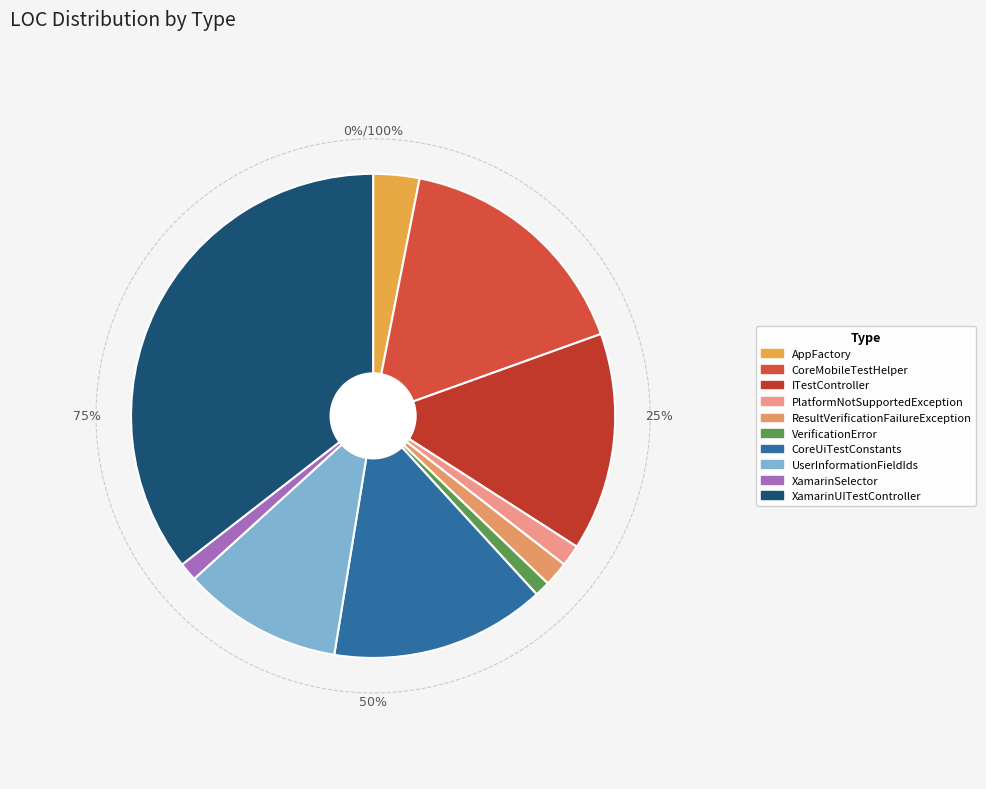

What percentage is the XamarinSelector slice, to the nearest percent?

1%